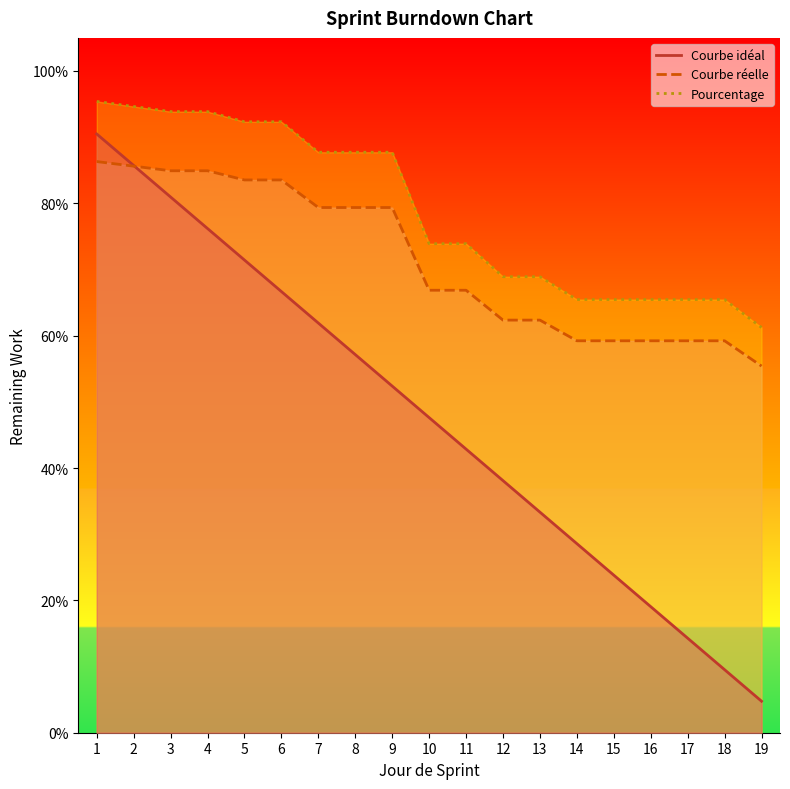

At which category is the sum across all series the highest?

1